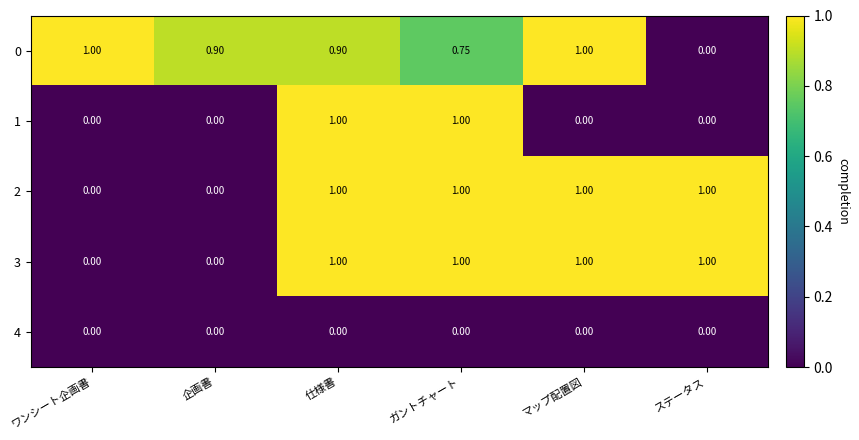

At which category is the sum across all series the highest?

仕様書